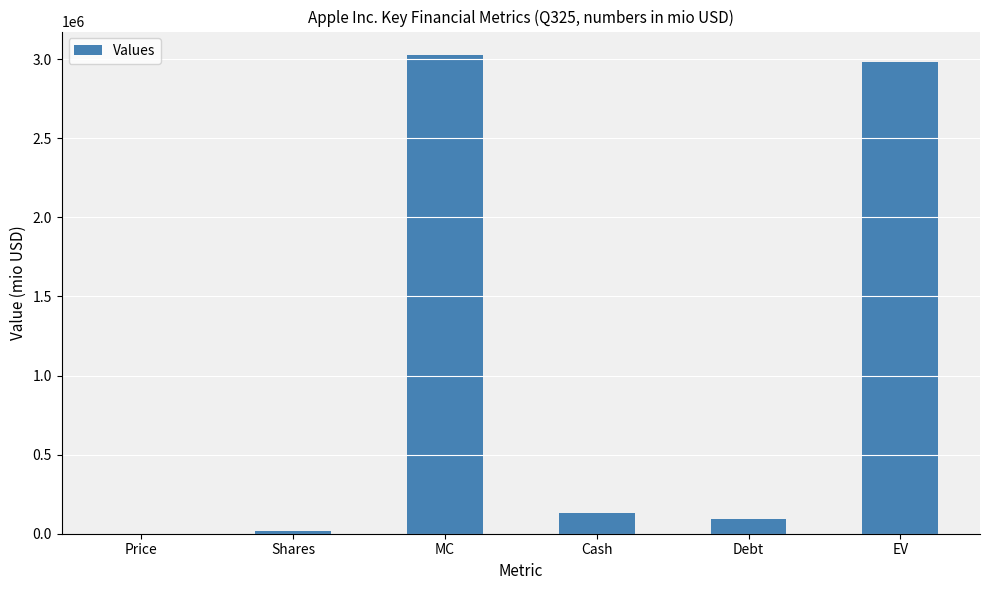

Are the bars horizontal?

No